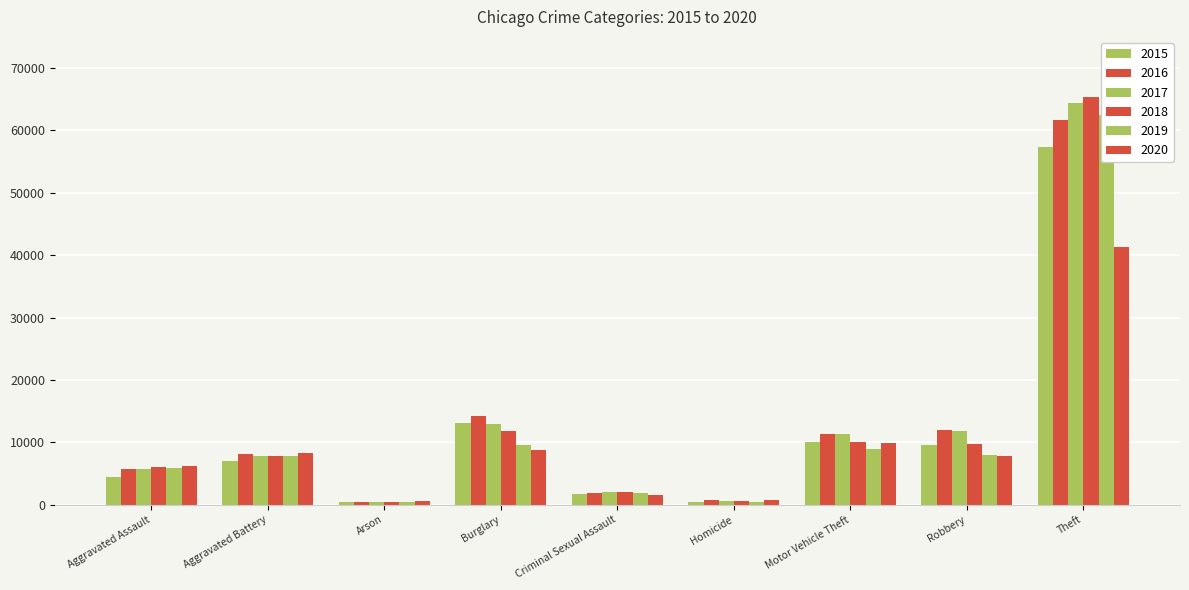

Rank the series by their maximum value, from highest to lowest.

2018, 2017, 2019, 2016, 2015, 2020